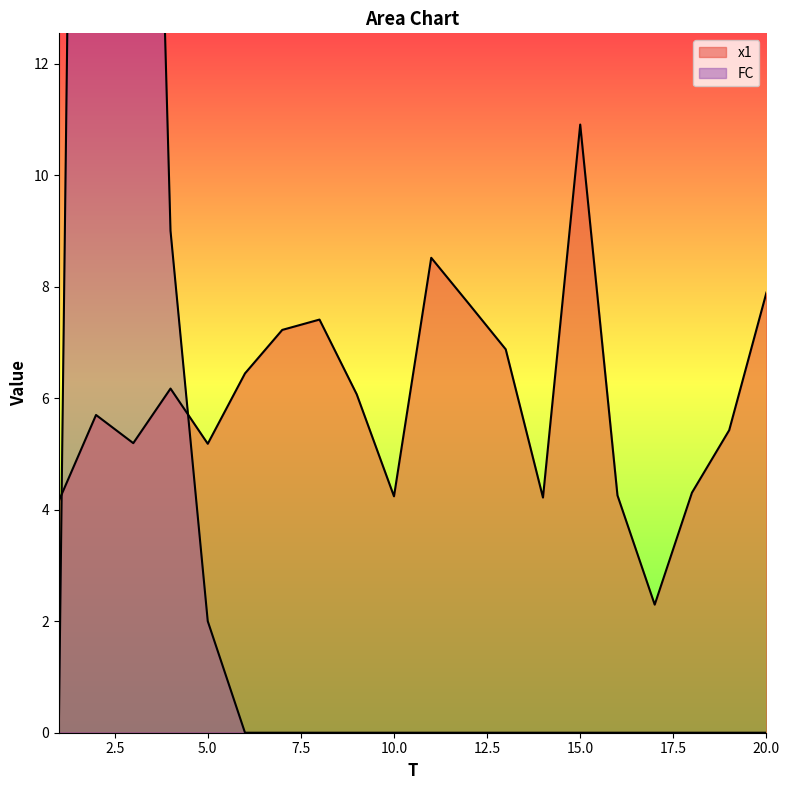

What is the sum of the x1 values at 18 and 6?

10.7